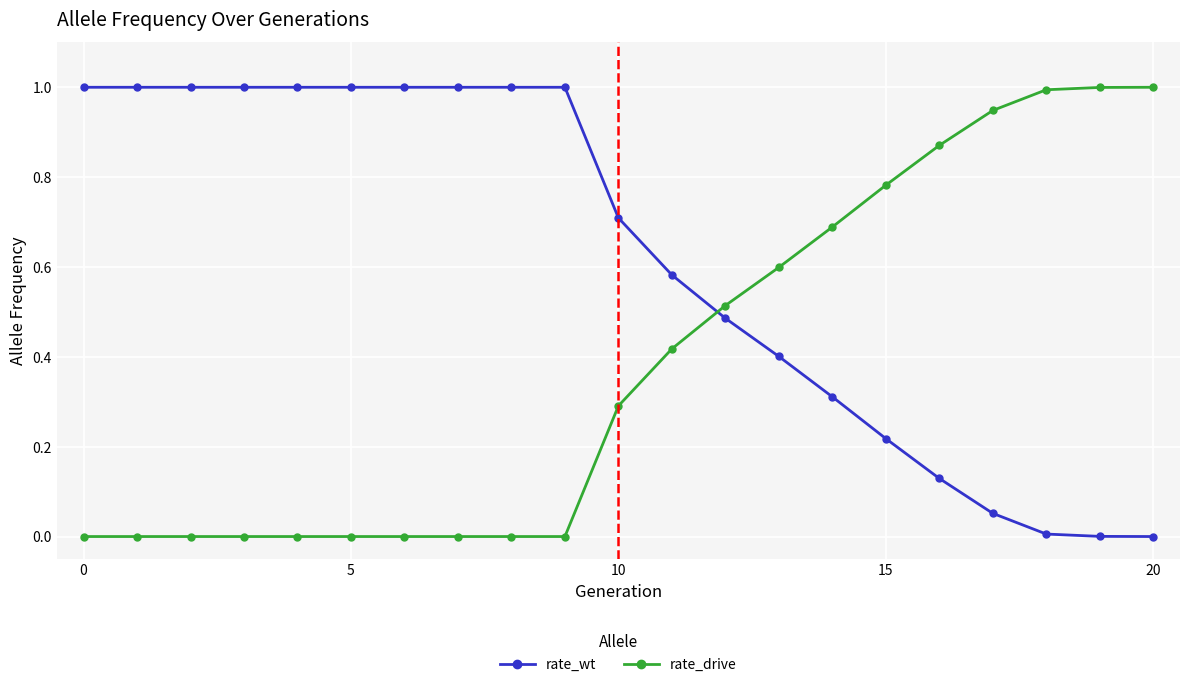

True or false: rate_drive and rate_wt cross at least once.

True